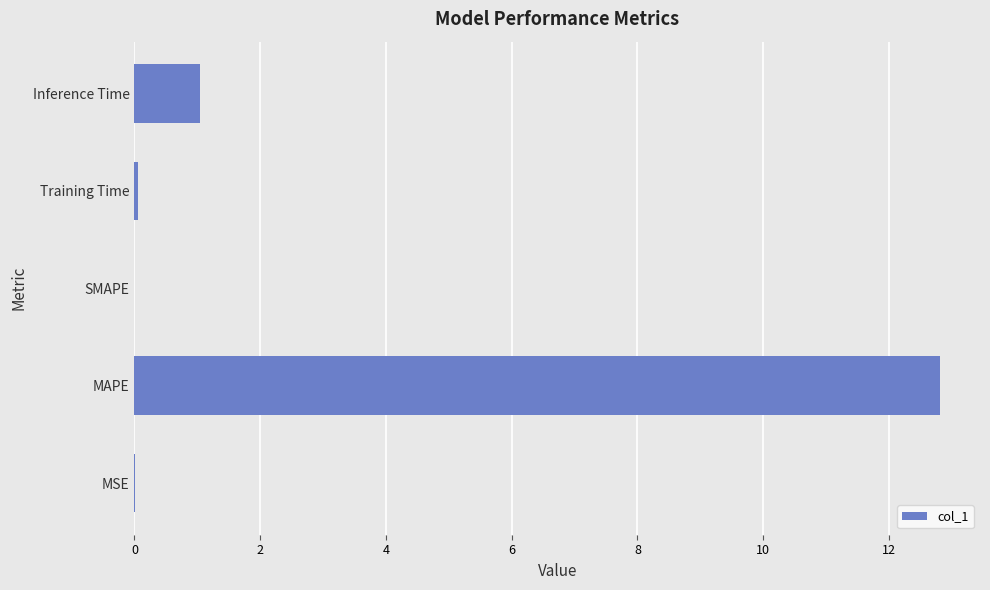

Read the value at MAPE.

12.8